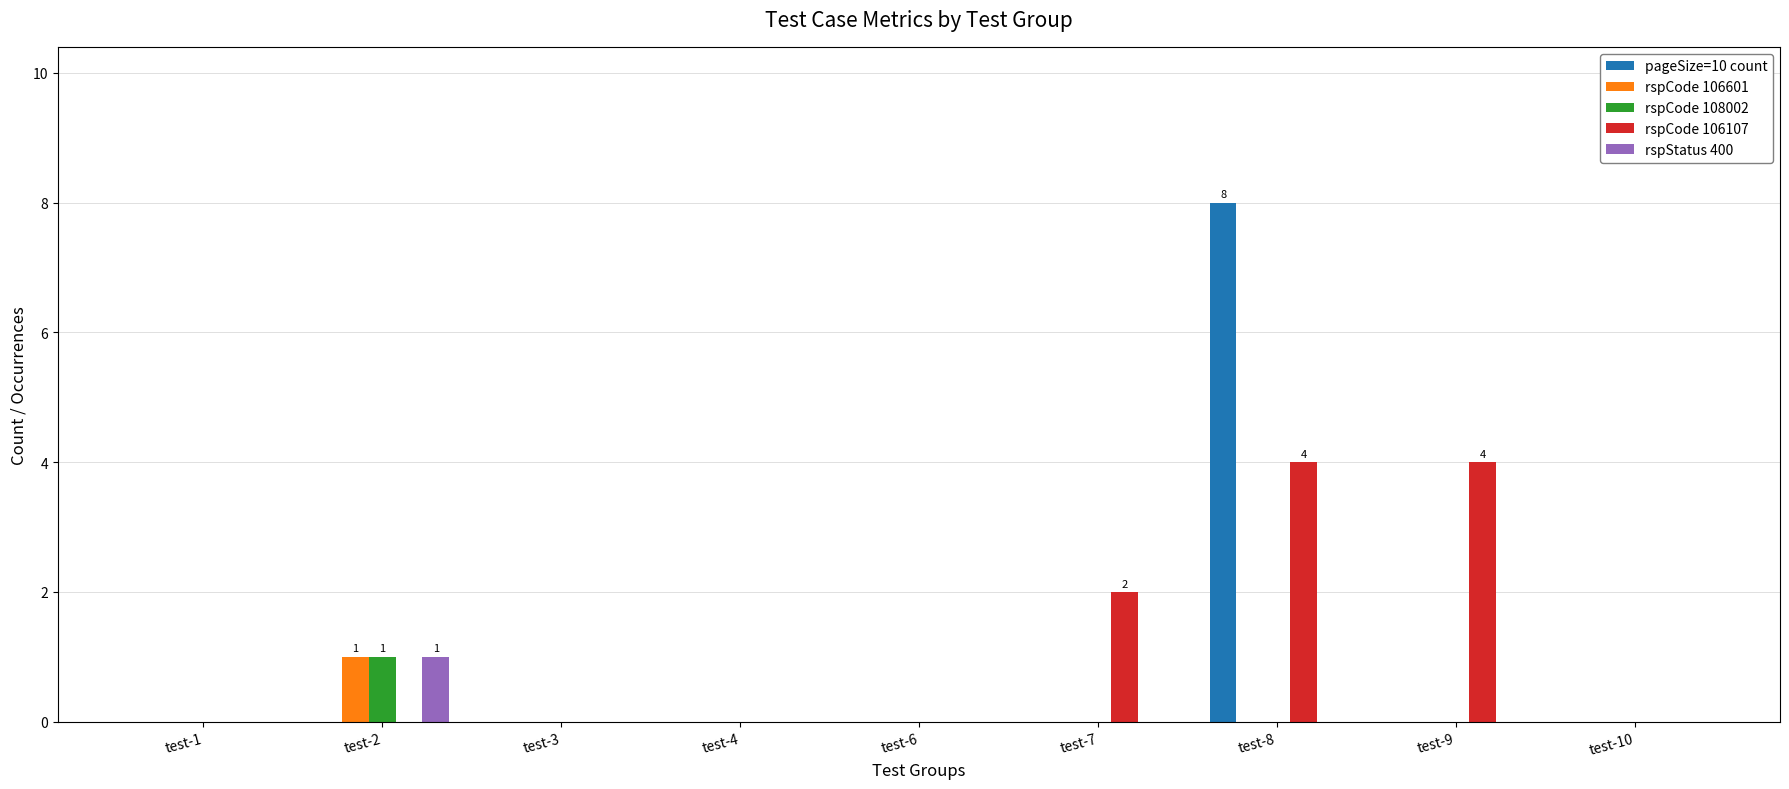

Reading left to right, list all the values displayed in this chart.

pageSize=10 count: test-1=0	test-2=0	test-3=0	test-4=0	test-6=0	test-7=0	test-8=8	test-9=0	test-10=0
rspCode 106601: test-1=0	test-2=1	test-3=0	test-4=0	test-6=0	test-7=0	test-8=0	test-9=0	test-10=0
rspCode 108002: test-1=0	test-2=1	test-3=0	test-4=0	test-6=0	test-7=0	test-8=0	test-9=0	test-10=0
rspCode 106107: test-1=0	test-2=0	test-3=0	test-4=0	test-6=0	test-7=2	test-8=4	test-9=4	test-10=0
rspStatus 400: test-1=0	test-2=1	test-3=0	test-4=0	test-6=0	test-7=0	test-8=0	test-9=0	test-10=0